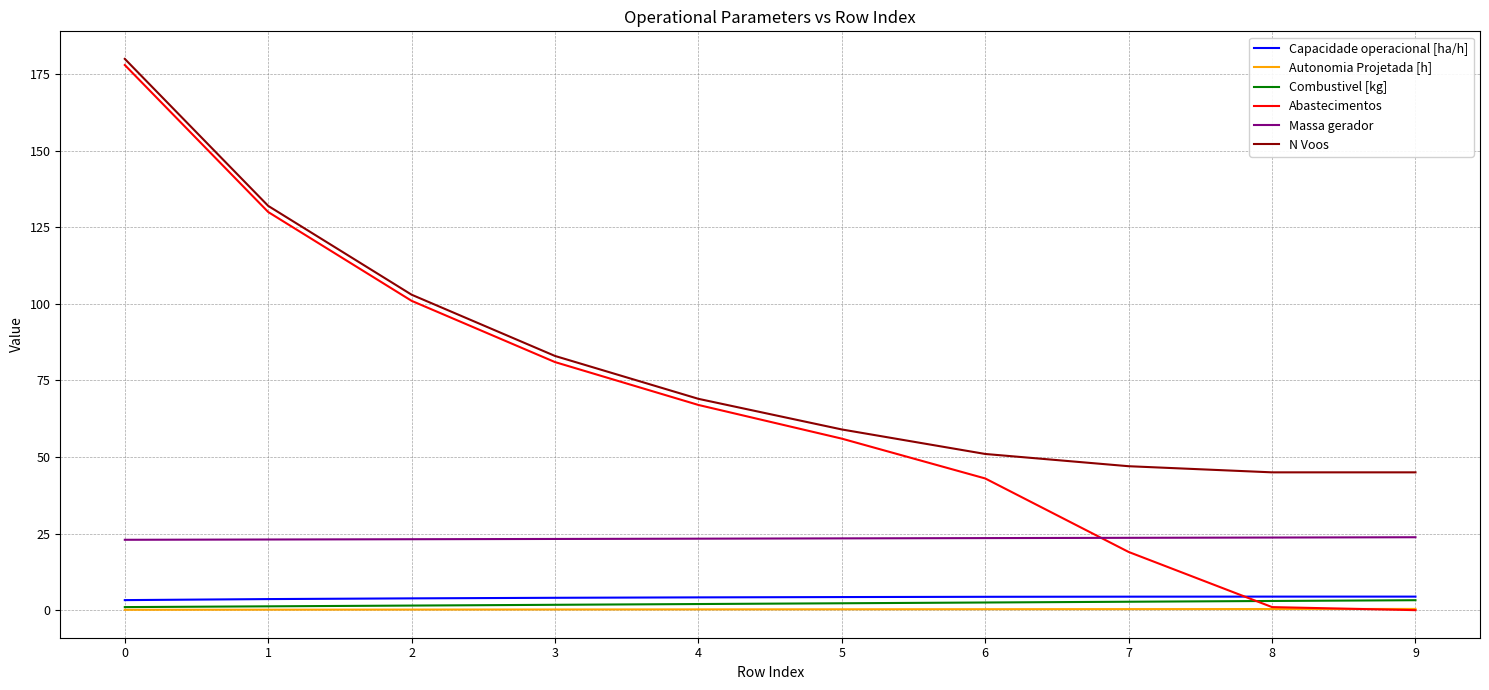

Between 6 and 8, which series saw the biggest shift?

Abastecimentos